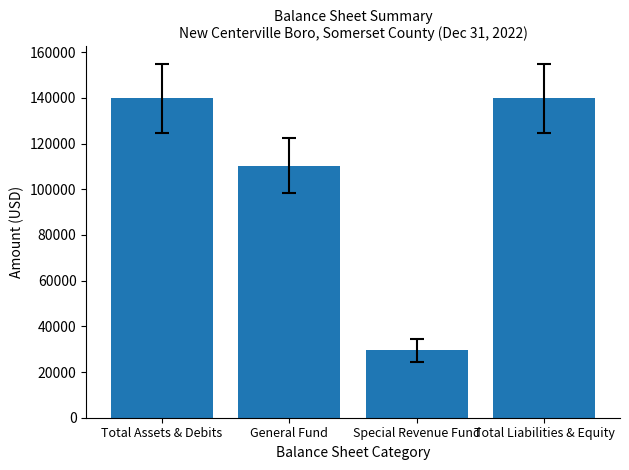

Does the chart contain any negative values?

No